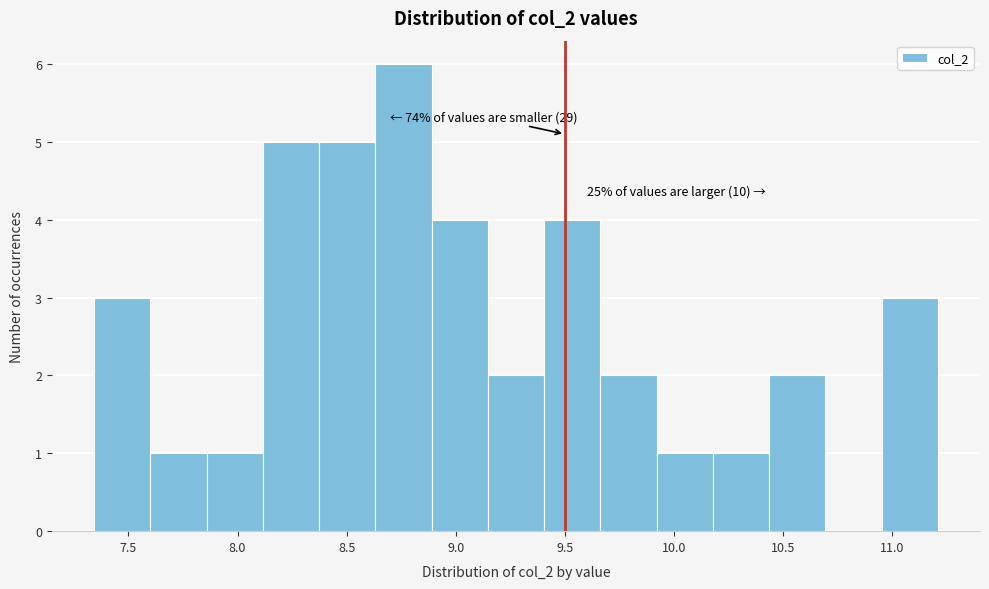

Which range on the x-axis has the tallest bar?

8.65 to 8.90